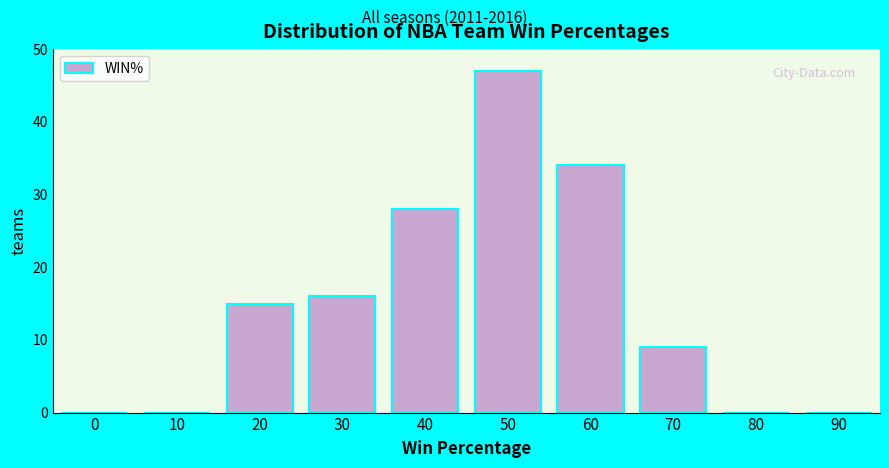

Reading left to right, list all the values displayed in this chart.

0=0	10=0	20=15	30=16	40=28	50=47	60=34	70=9	80=0	90=0